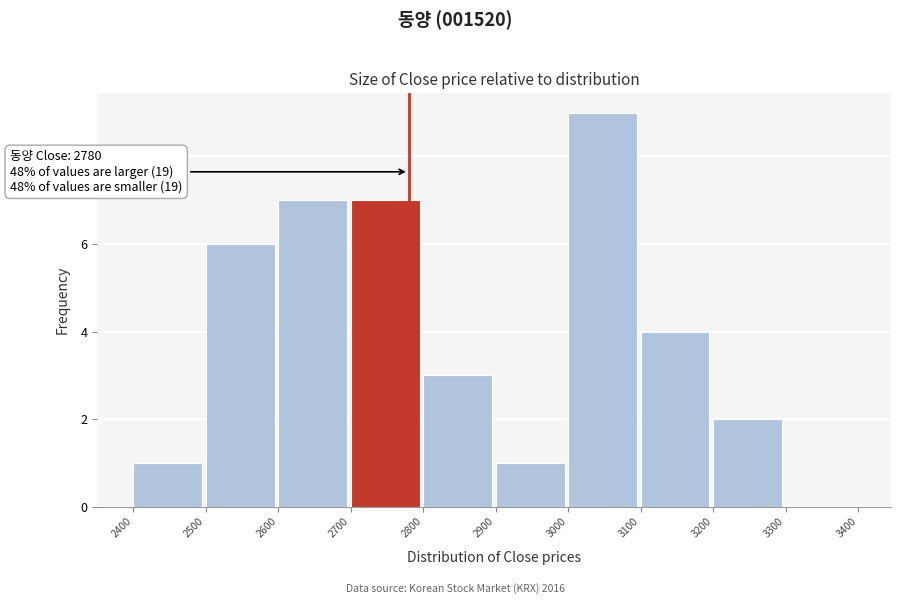

Over which range of the x-axis is the bar tallest?

3000 to 3100